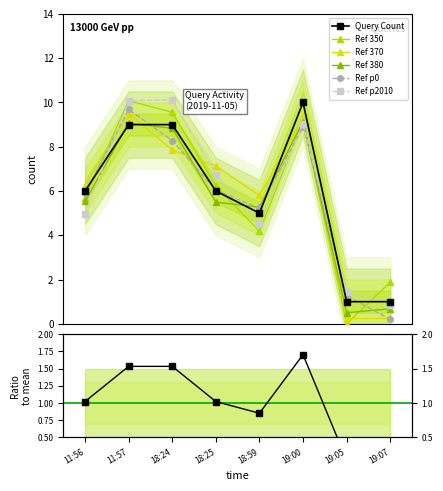

True or false: there are more than 2 points higher than both neighbors.

False